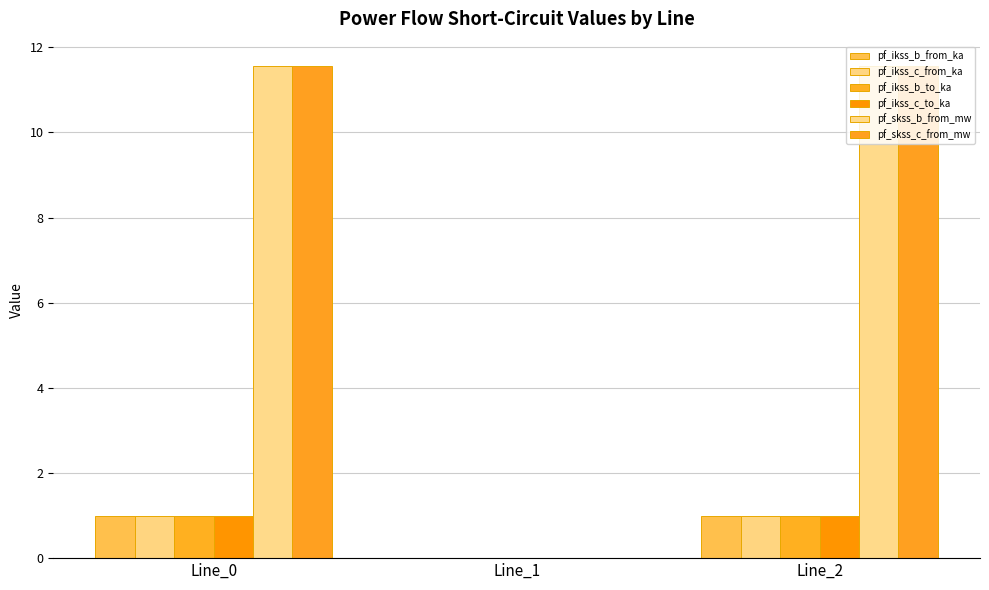

What is the total value across all series at Line_2?

27.1